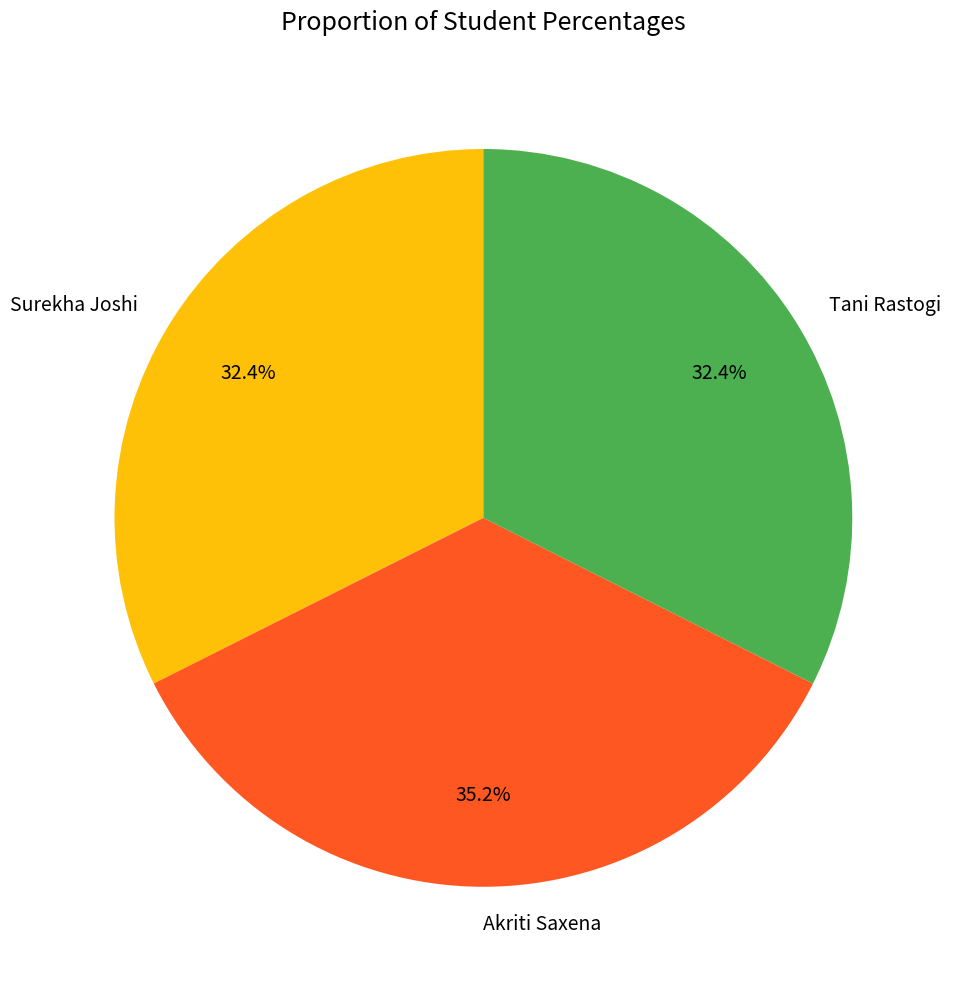

What percentage is the Akriti Saxena slice, to the nearest percent?

35%